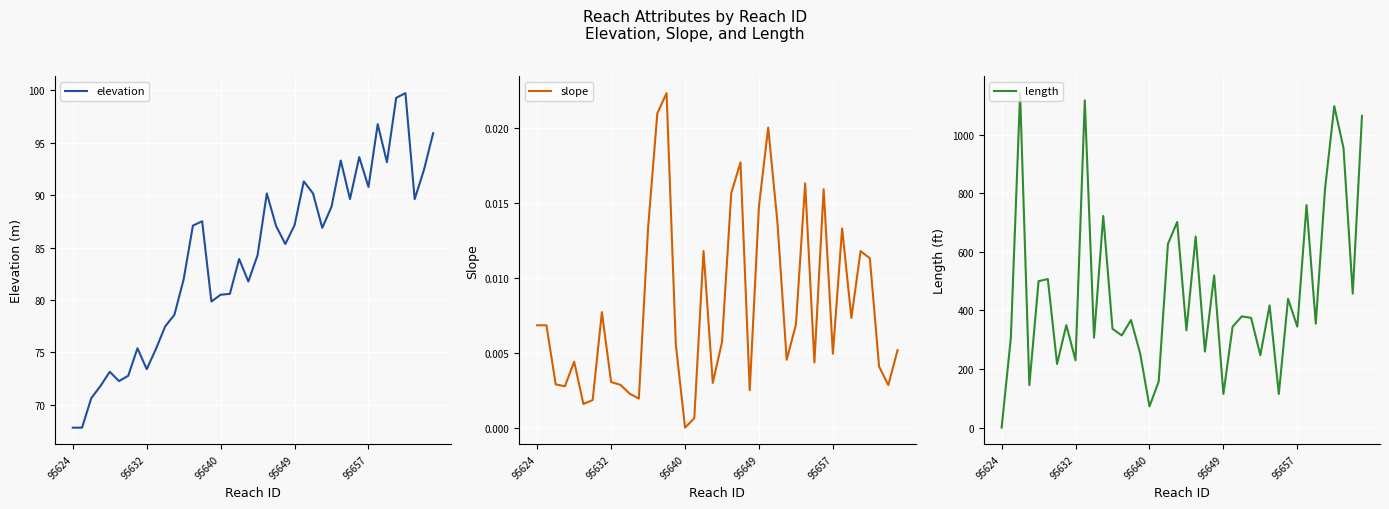

True or false: elevation has more than 1 interior local peaks.

True